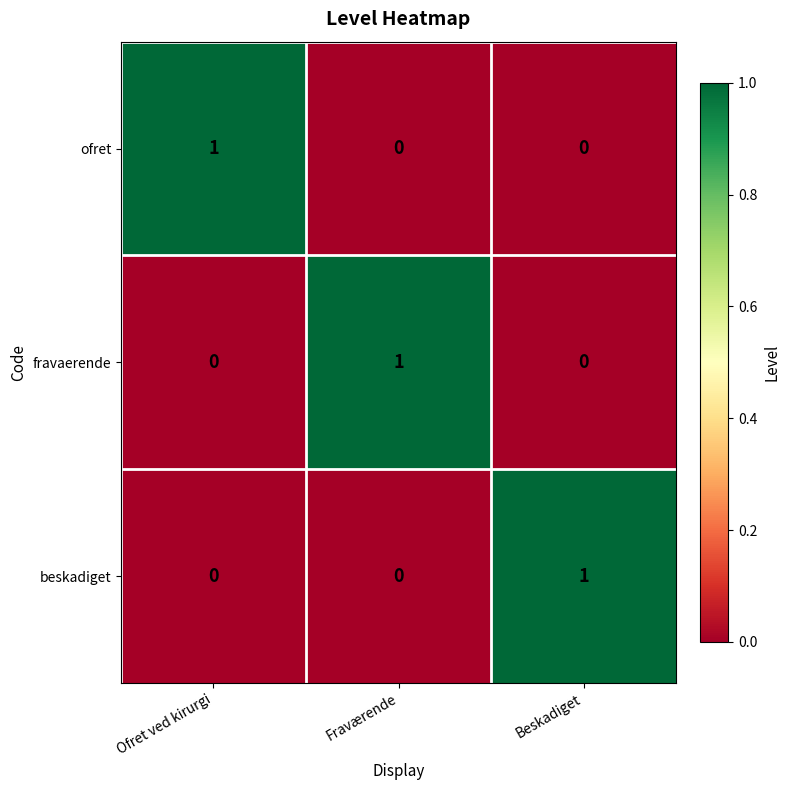

At which label does beskadiget reach its peak?

Beskadiget